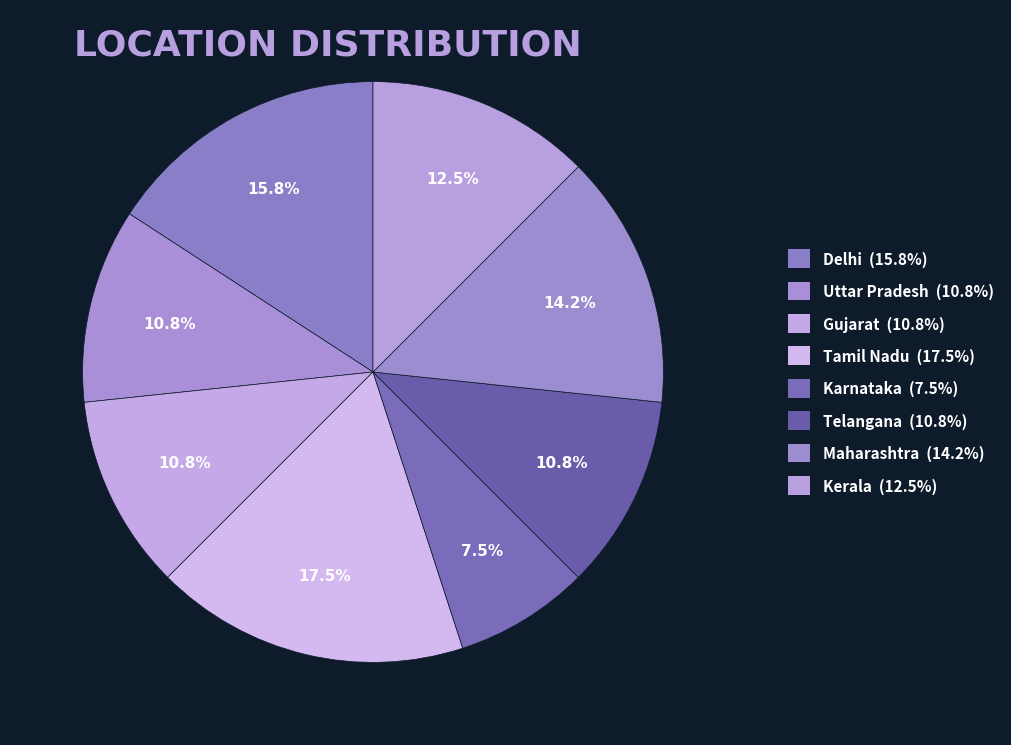

How many slices are in this pie chart?

8